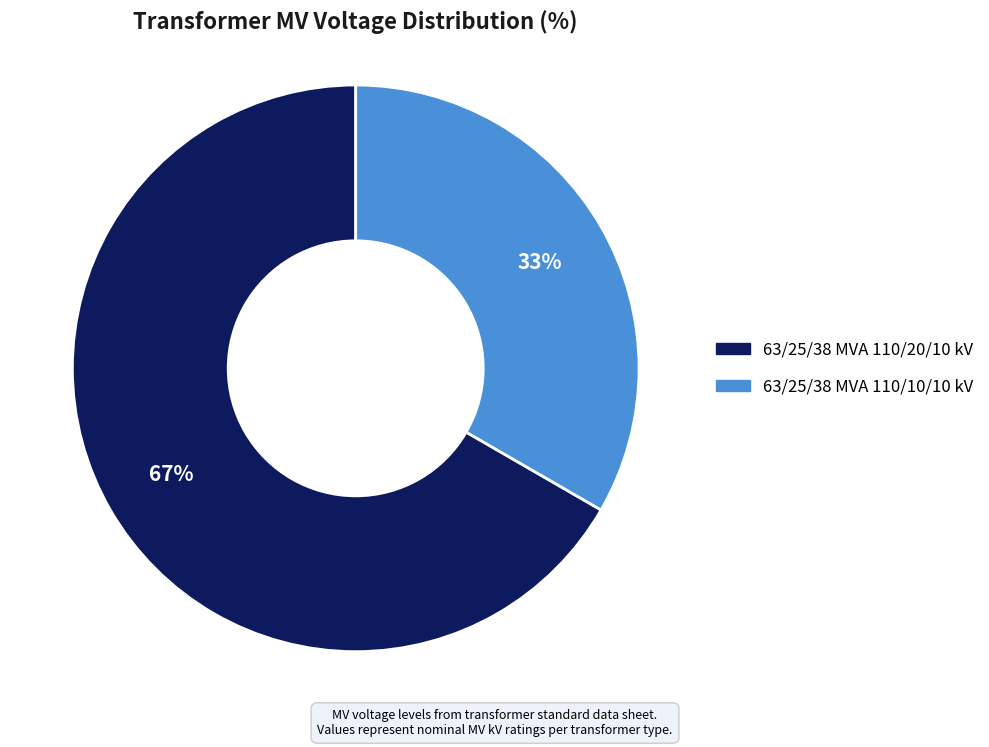

To the nearest percent, what is the combined percentage of 63/25/38 MVA 110/20/10 kV and 63/25/38 MVA 110/10/10 kV?

100%